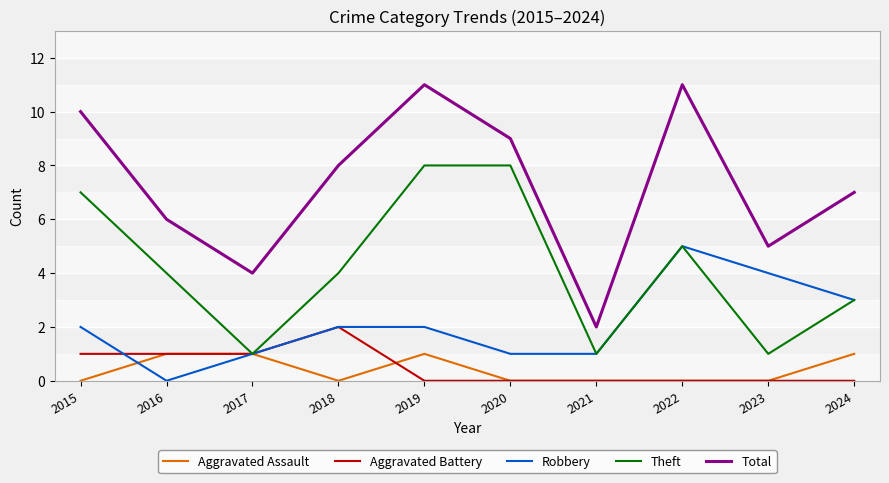

True or false: Robbery and Aggravated Battery intersect in this chart.

True